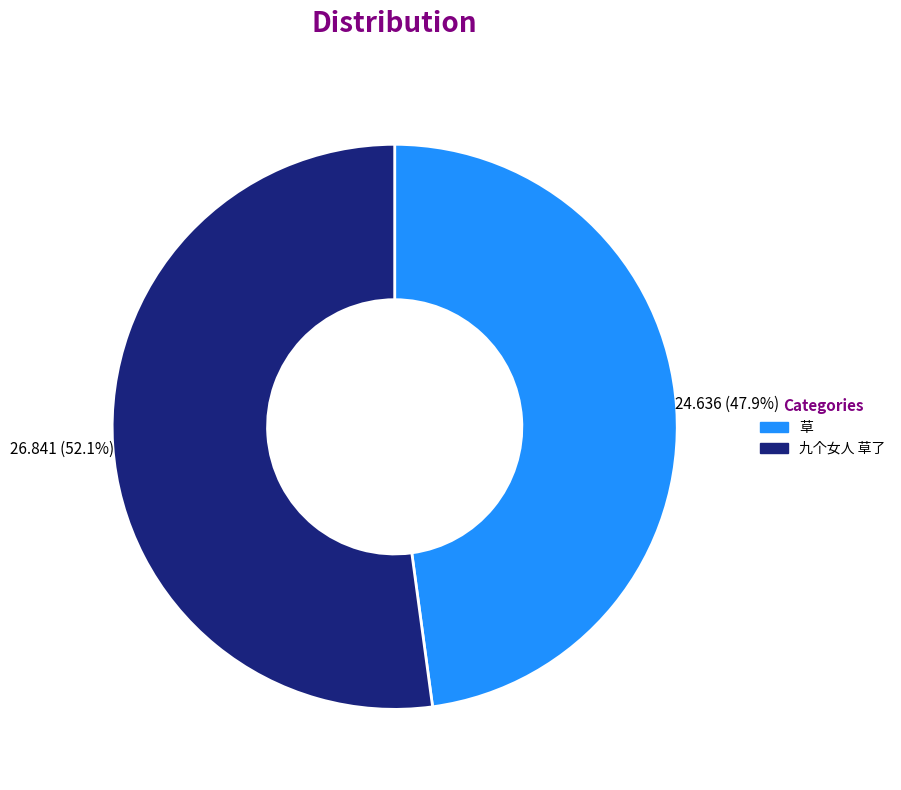

Which slice is the largest?

九个女人 草了